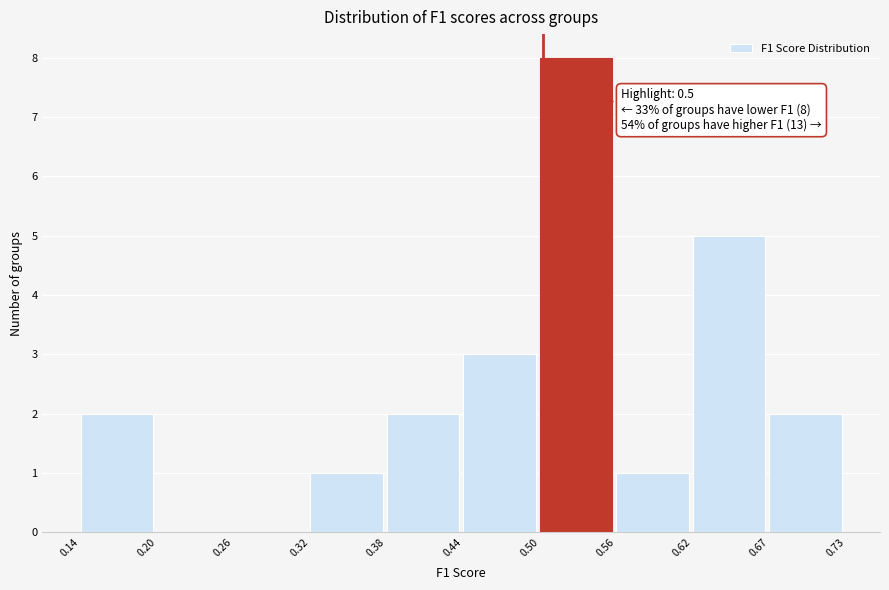

Over which range of the x-axis is the bar tallest?

0.50 to 0.56